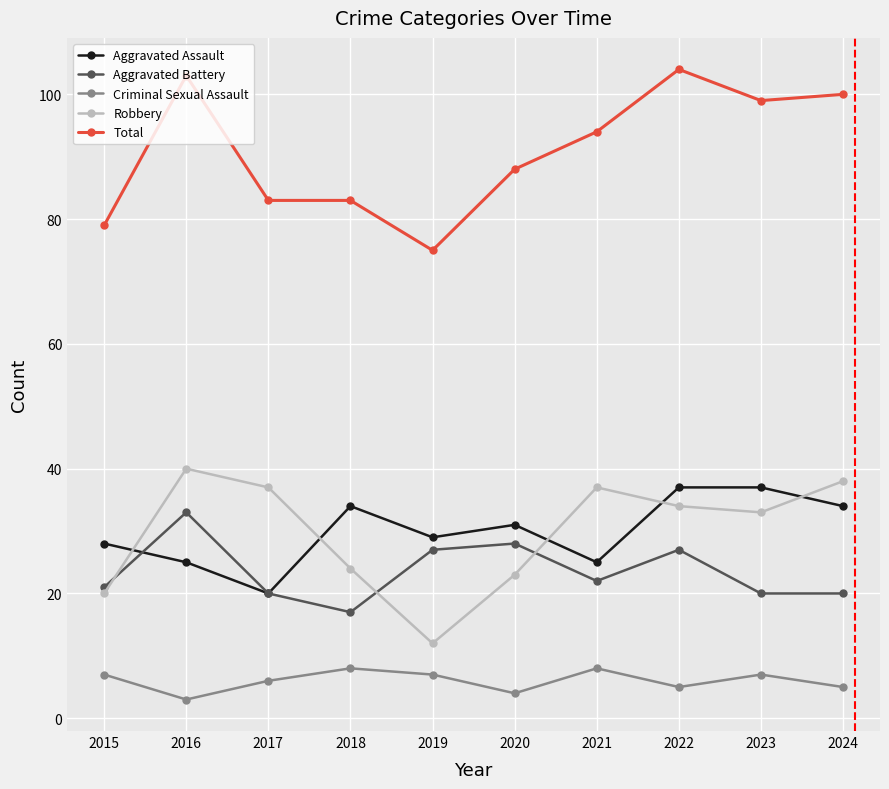

Does the chart have visible grid lines?

Yes